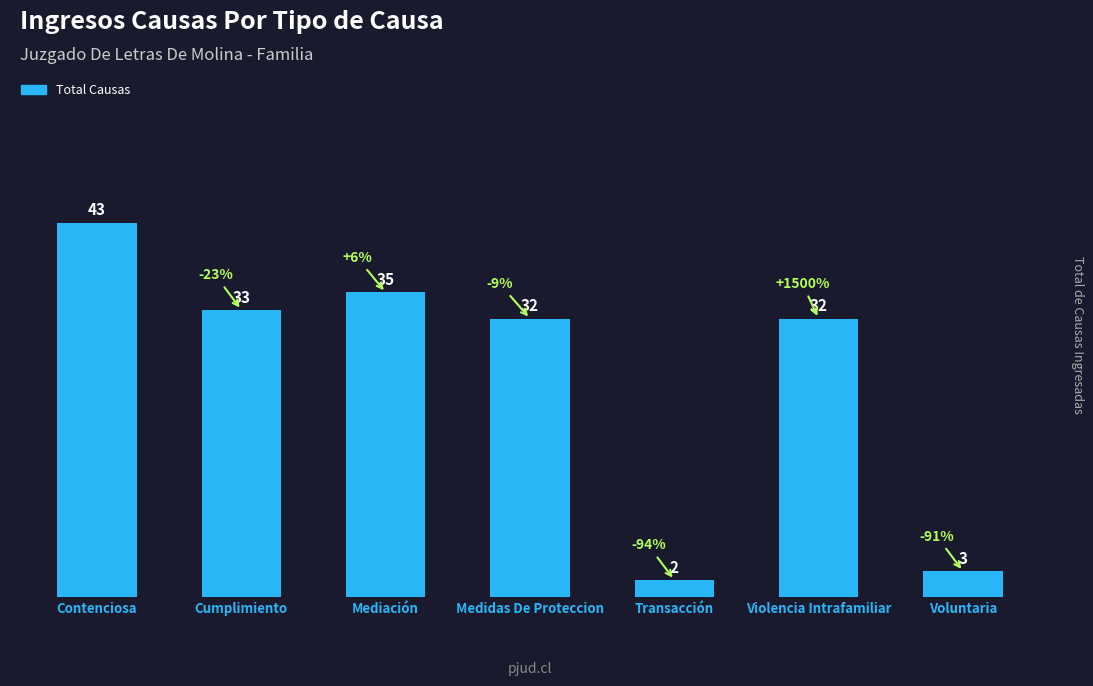

True or false: the data shows 43 at Contenciosa.

True